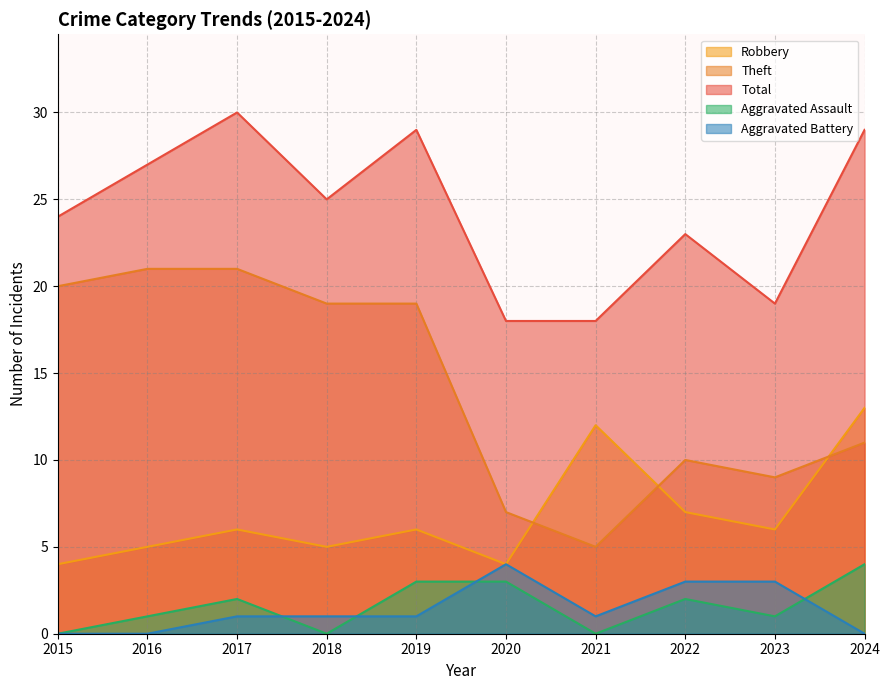

How many lines are shown in the chart?

5